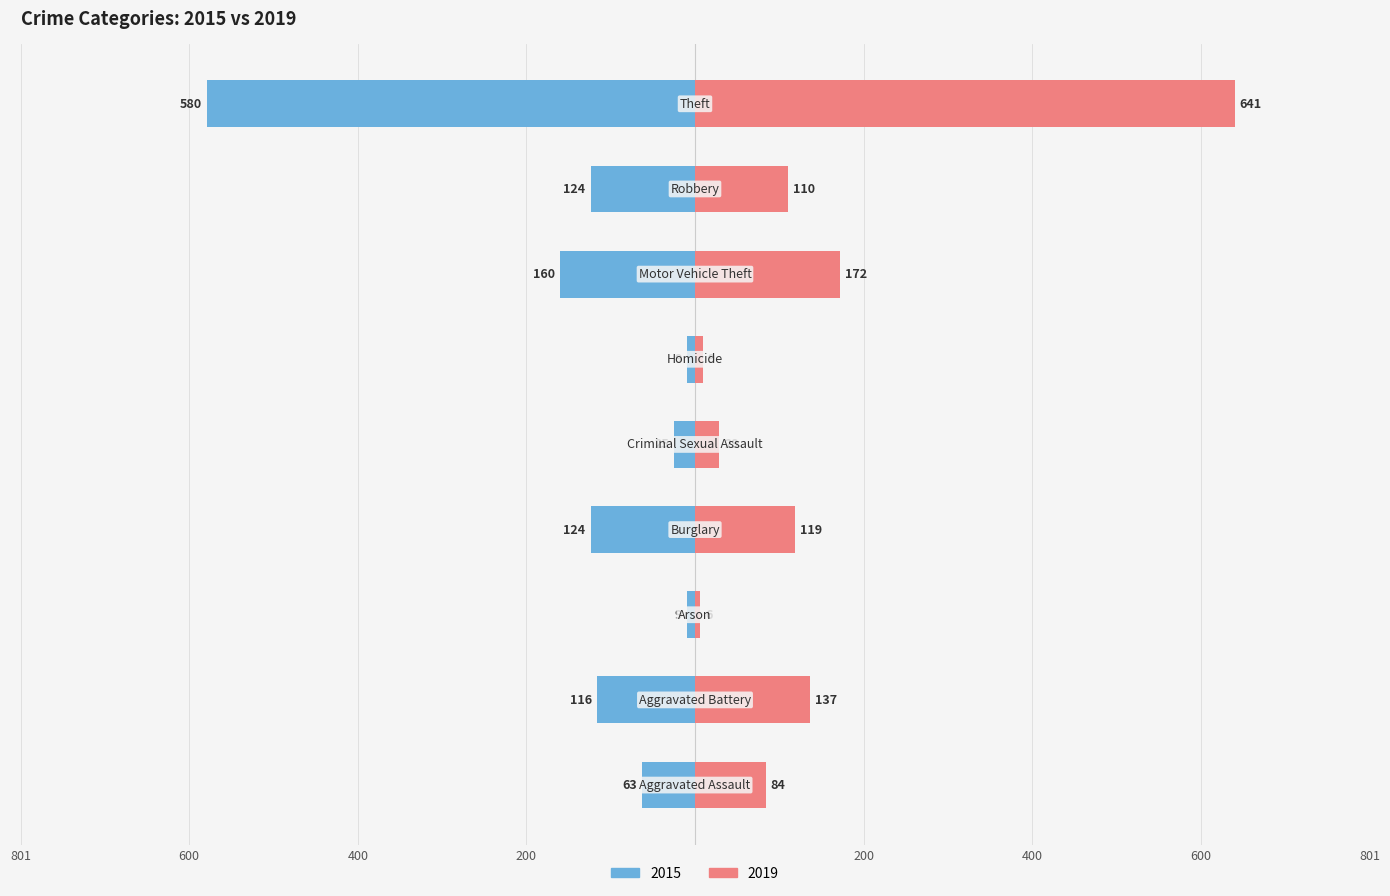

Is it true that 2015 equals -13 at Arson?

False